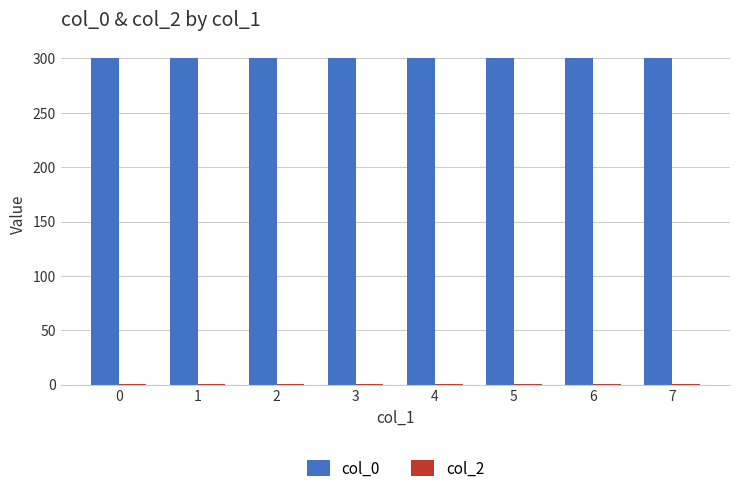

The value of col_0 at 2 is 300.0. True or false?

True